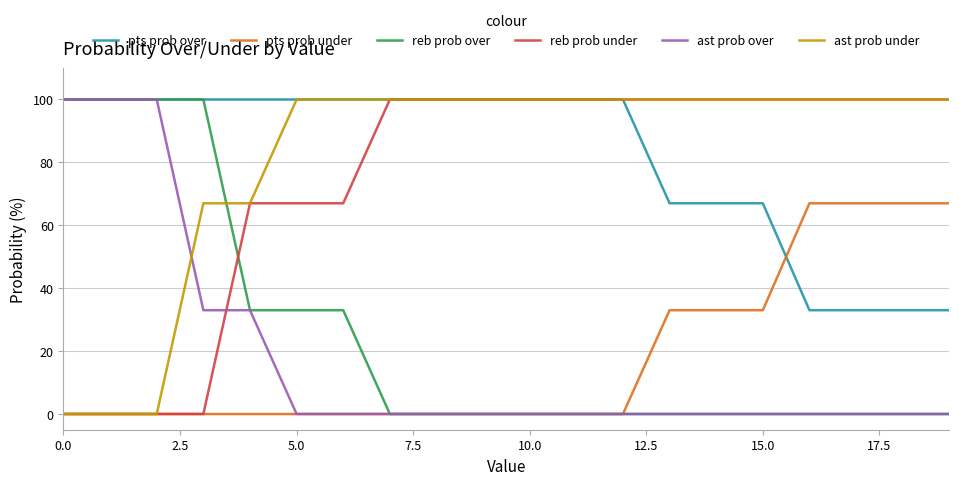

What is the highest value of the pts prob over series?

100